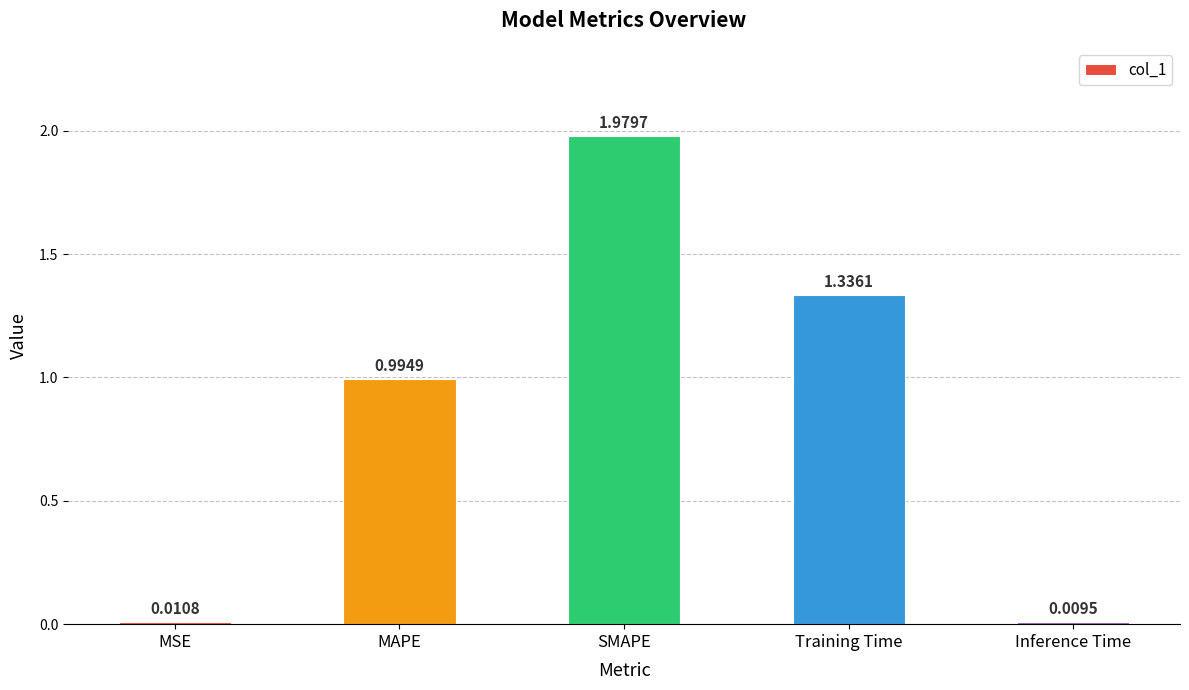

What is the sum of all values?

4.3